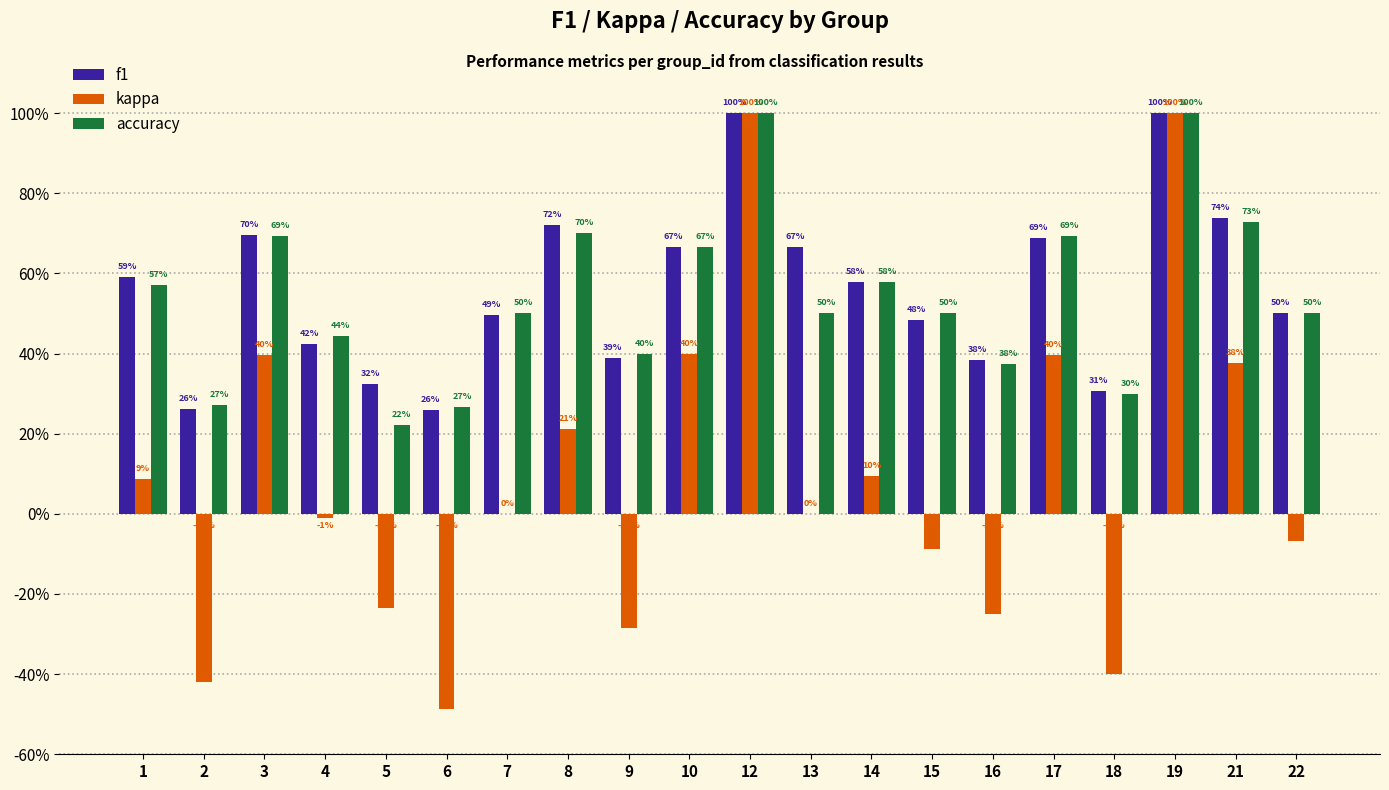

Does the chart contain stacked bars?

No